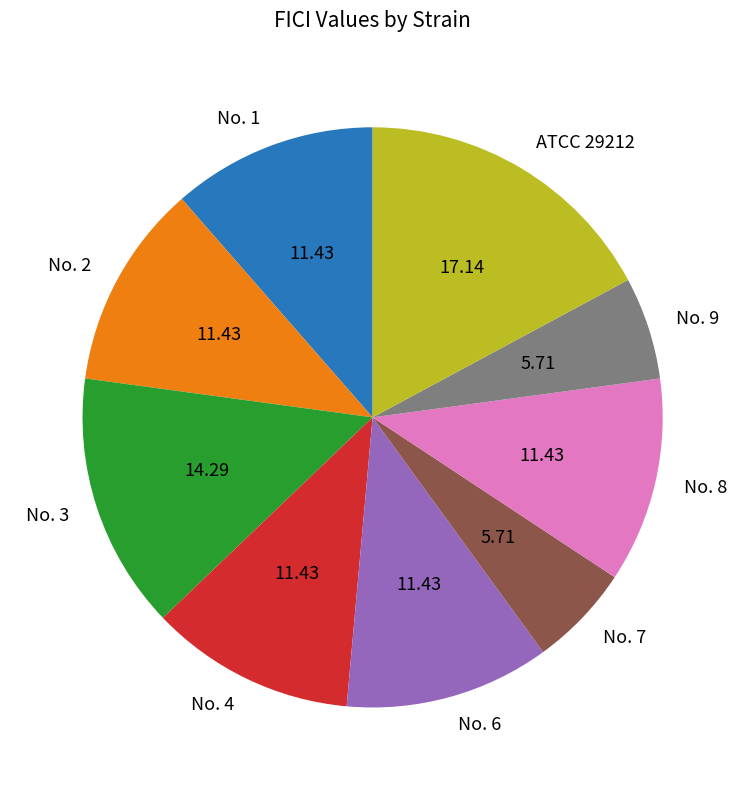

Between No. 4 and No. 9, which is larger?

No. 4